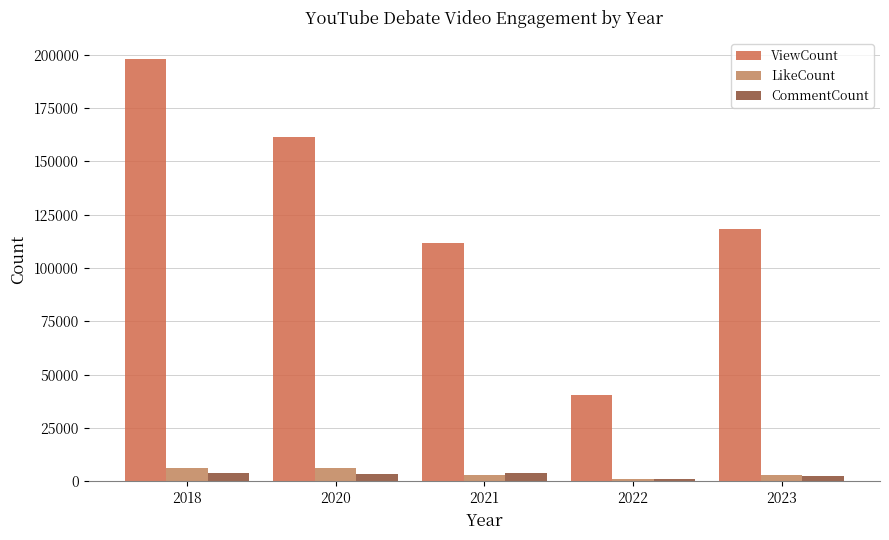

The LikeCount series shows 1622 at 2023. True or false?

False